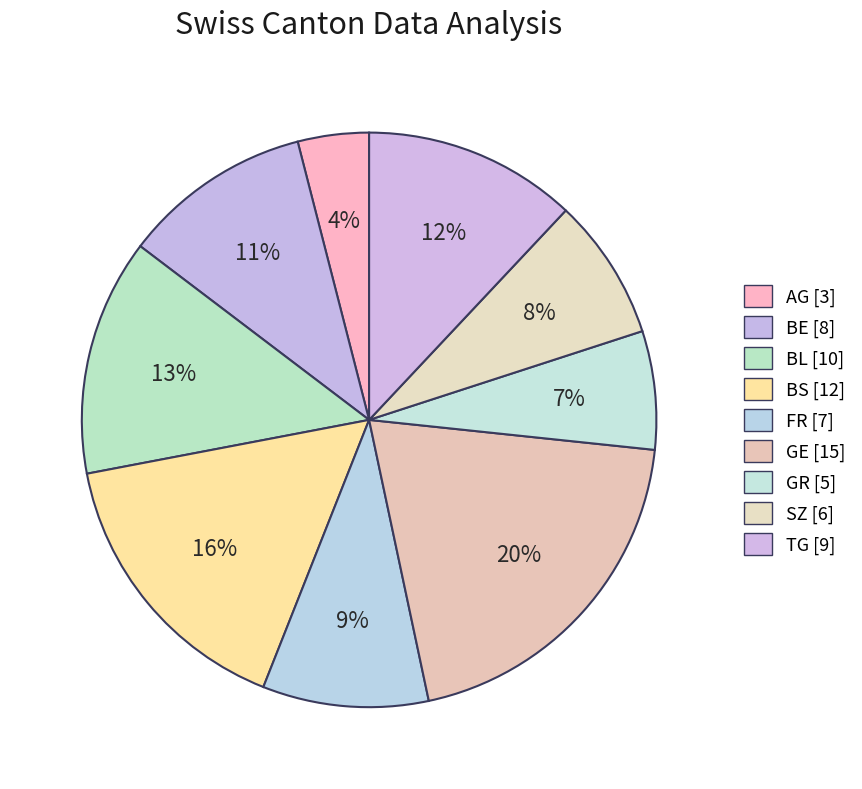

Count the number of slices in the pie.

9